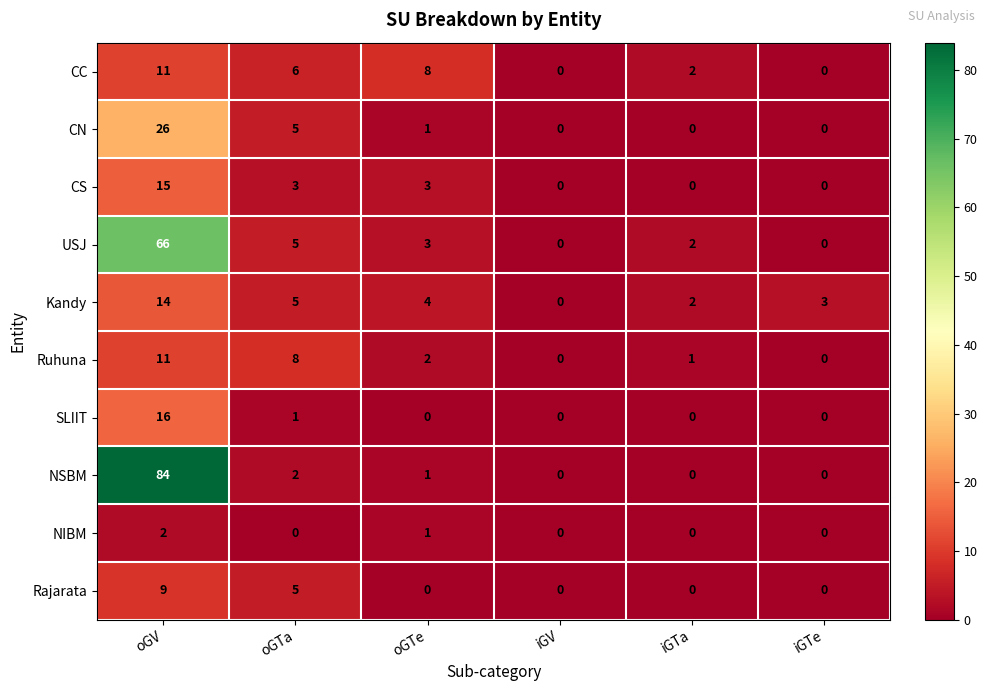

Is it true that CS equals 22 at oGV?

False